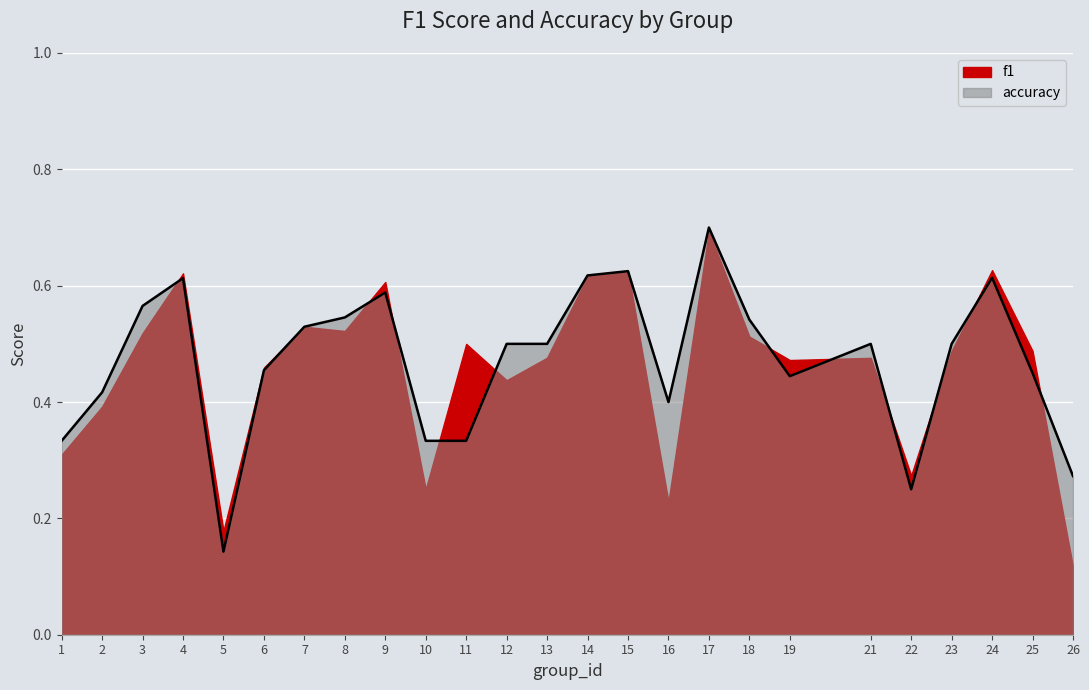

Reading left to right, list all the values displayed in this chart.

1=0.3	2=0.4	3=0.6	4=0.6	5=0.1	6=0.5	7=0.5	8=0.5	9=0.6	10=0.3	11=0.3	12=0.5	13=0.5	14=0.6	15=0.6	16=0.4	17=0.7	18=0.5	19=0.4	21=0.5	22=0.2	23=0.5	24=0.6	25=0.5	26=0.3